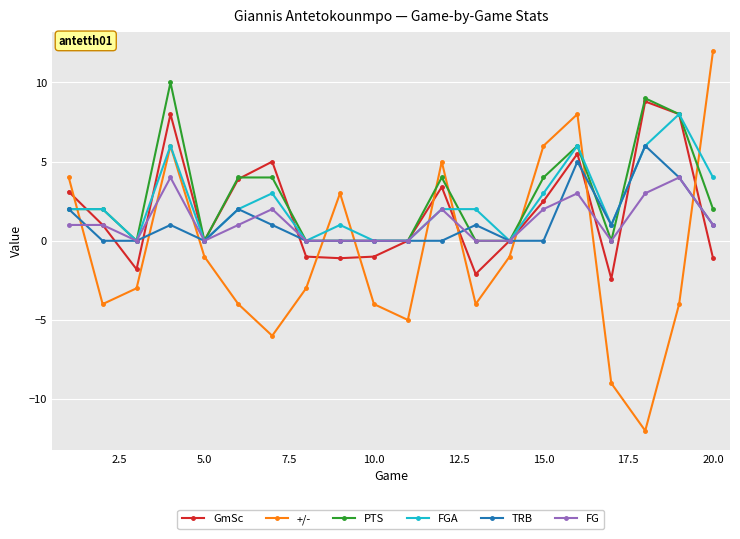

What is the maximum value for TRB?

6.0